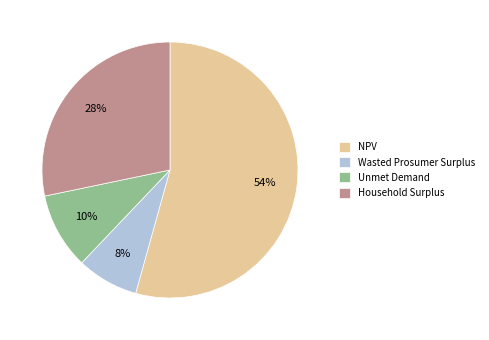

To the nearest percent, what percentage of the pie is Unmet Demand?

10%